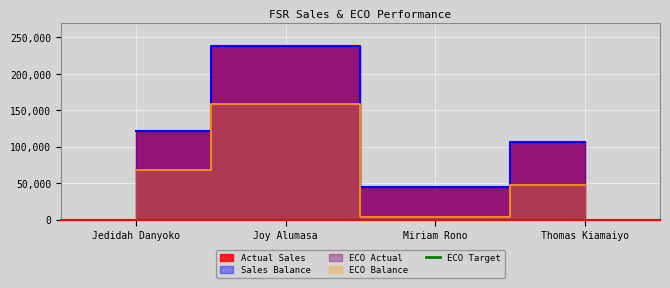

What is the value of the ECO Actual point at the 3rd from the left?

4000.0